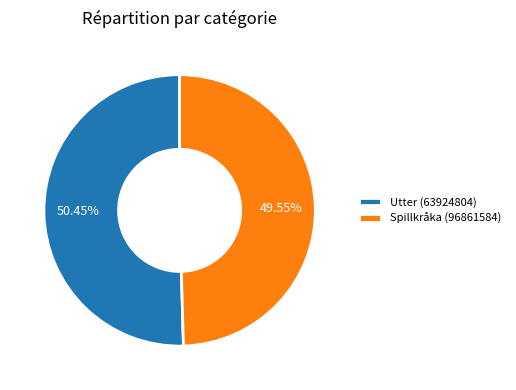

How many segments does this pie chart have?

2